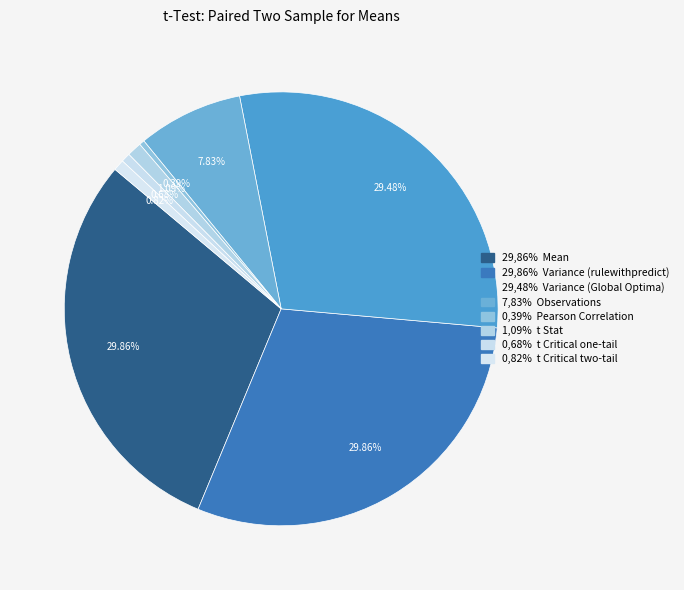

Which slice is the smallest?

Pearson Correlation